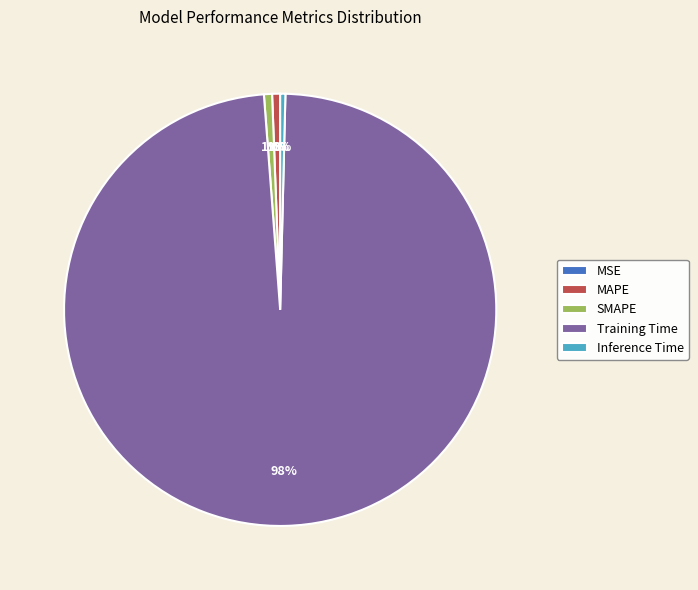

Is there any slice that represents more than half of the pie?

Yes